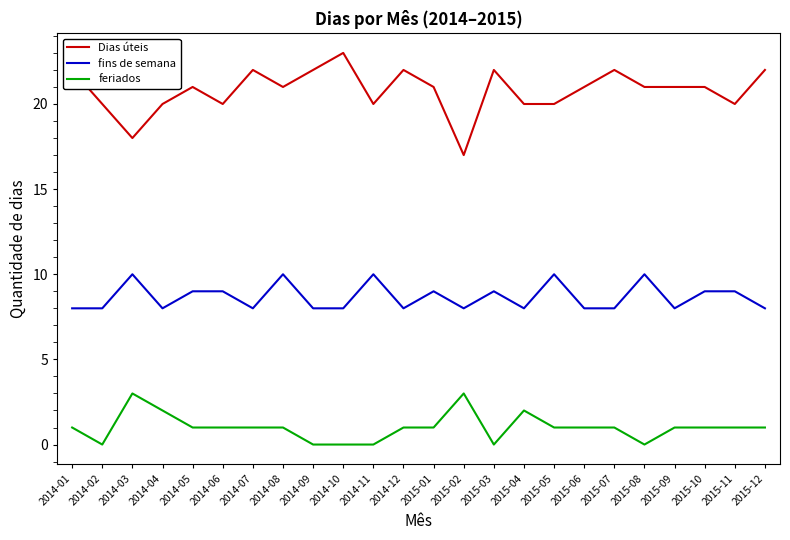

How many lines are shown in the chart?

3